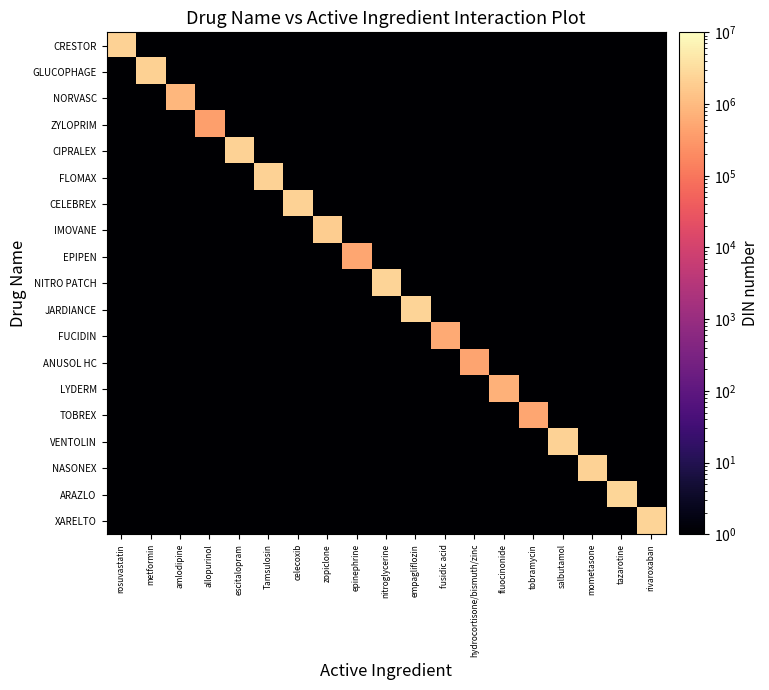

What is the maximum value shown in the chart?

2517868